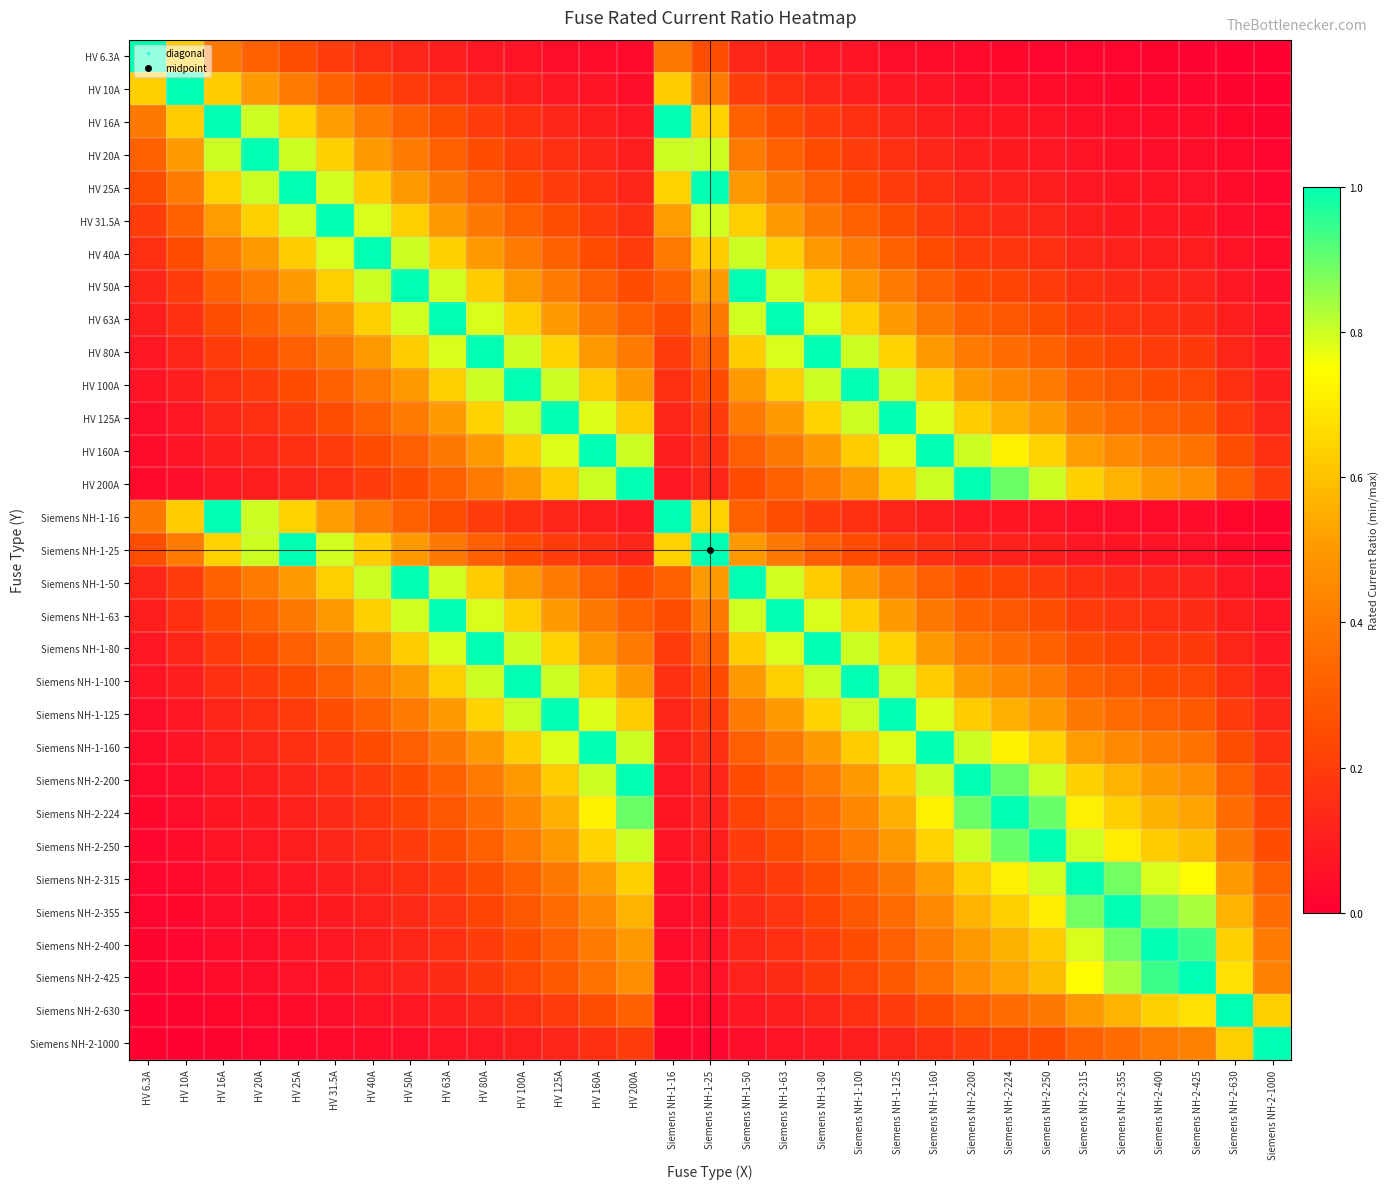

Reading left to right, list all the values displayed in this chart.

HV 6.3A: HV 6.3A=1.0	HV 10A=0.6	HV 16A=0.4	HV 20A=0.3	HV 25A=0.3	HV 31.5A=0.2	HV 40A=0.2	HV 50A=0.1	HV 63A=0.1	HV 80A=0.1	HV 100A=0.1	HV 125A=0.1	HV 160A=0.0	HV 200A=0.0	Siemens NH-1-16=0.4	Siemens NH-1-25=0.3	Siemens NH-1-50=0.1	Siemens NH-1-63=0.1	Siemens NH-1-80=0.1	Siemens NH-1-100=0.1	Siemens NH-1-125=0.1	Siemens NH-1-160=0.0	Siemens NH-2-200=0.0	Siemens NH-2-224=0.0	Siemens NH-2-250=0.0	Siemens NH-2-315=0.0	Siemens NH-2-355=0.0	Siemens NH-2-400=0.0	Siemens NH-2-425=0.0	Siemens NH-2-630=0.0	Siemens NH-2-1000=0.0
HV 10A: HV 6.3A=0.6	HV 10A=1.0	HV 16A=0.6	HV 20A=0.5	HV 25A=0.4	HV 31.5A=0.3	HV 40A=0.2	HV 50A=0.2	HV 63A=0.2	HV 80A=0.1	HV 100A=0.1	HV 125A=0.1	HV 160A=0.1	HV 200A=0.1	Siemens NH-1-16=0.6	Siemens NH-1-25=0.4	Siemens NH-1-50=0.2	Siemens NH-1-63=0.2	Siemens NH-1-80=0.1	Siemens NH-1-100=0.1	Siemens NH-1-125=0.1	Siemens NH-1-160=0.1	Siemens NH-2-200=0.1	Siemens NH-2-224=0.0	Siemens NH-2-250=0.0	Siemens NH-2-315=0.0	Siemens NH-2-355=0.0	Siemens NH-2-400=0.0	Siemens NH-2-425=0.0	Siemens NH-2-630=0.0	Siemens NH-2-1000=0.0
HV 16A: HV 6.3A=0.4	HV 10A=0.6	HV 16A=1.0	HV 20A=0.8	HV 25A=0.6	HV 31.5A=0.5	HV 40A=0.4	HV 50A=0.3	HV 63A=0.3	HV 80A=0.2	HV 100A=0.2	HV 125A=0.1	HV 160A=0.1	HV 200A=0.1	Siemens NH-1-16=1.0	Siemens NH-1-25=0.6	Siemens NH-1-50=0.3	Siemens NH-1-63=0.3	Siemens NH-1-80=0.2	Siemens NH-1-100=0.2	Siemens NH-1-125=0.1	Siemens NH-1-160=0.1	Siemens NH-2-200=0.1	Siemens NH-2-224=0.1	Siemens NH-2-250=0.1	Siemens NH-2-315=0.1	Siemens NH-2-355=0.0	Siemens NH-2-400=0.0	Siemens NH-2-425=0.0	Siemens NH-2-630=0.0	Siemens NH-2-1000=0.0
HV 20A: HV 6.3A=0.3	HV 10A=0.5	HV 16A=0.8	HV 20A=1.0	HV 25A=0.8	HV 31.5A=0.6	HV 40A=0.5	HV 50A=0.4	HV 63A=0.3	HV 80A=0.2	HV 100A=0.2	HV 125A=0.2	HV 160A=0.1	HV 200A=0.1	Siemens NH-1-16=0.8	Siemens NH-1-25=0.8	Siemens NH-1-50=0.4	Siemens NH-1-63=0.3	Siemens NH-1-80=0.2	Siemens NH-1-100=0.2	Siemens NH-1-125=0.2	Siemens NH-1-160=0.1	Siemens NH-2-200=0.1	Siemens NH-2-224=0.1	Siemens NH-2-250=0.1	Siemens NH-2-315=0.1	Siemens NH-2-355=0.1	Siemens NH-2-400=0.1	Siemens NH-2-425=0.0	Siemens NH-2-630=0.0	Siemens NH-2-1000=0.0
HV 25A: HV 6.3A=0.3	HV 10A=0.4	HV 16A=0.6	HV 20A=0.8	HV 25A=1.0	HV 31.5A=0.8	HV 40A=0.6	HV 50A=0.5	HV 63A=0.4	HV 80A=0.3	HV 100A=0.2	HV 125A=0.2	HV 160A=0.2	HV 200A=0.1	Siemens NH-1-16=0.6	Siemens NH-1-25=1.0	Siemens NH-1-50=0.5	Siemens NH-1-63=0.4	Siemens NH-1-80=0.3	Siemens NH-1-100=0.2	Siemens NH-1-125=0.2	Siemens NH-1-160=0.2	Siemens NH-2-200=0.1	Siemens NH-2-224=0.1	Siemens NH-2-250=0.1	Siemens NH-2-315=0.1	Siemens NH-2-355=0.1	Siemens NH-2-400=0.1	Siemens NH-2-425=0.1	Siemens NH-2-630=0.0	Siemens NH-2-1000=0.0
HV 31.5A: HV 6.3A=0.2	HV 10A=0.3	HV 16A=0.5	HV 20A=0.6	HV 25A=0.8	HV 31.5A=1.0	HV 40A=0.8	HV 50A=0.6	HV 63A=0.5	HV 80A=0.4	HV 100A=0.3	HV 125A=0.3	HV 160A=0.2	HV 200A=0.2	Siemens NH-1-16=0.5	Siemens NH-1-25=0.8	Siemens NH-1-50=0.6	Siemens NH-1-63=0.5	Siemens NH-1-80=0.4	Siemens NH-1-100=0.3	Siemens NH-1-125=0.3	Siemens NH-1-160=0.2	Siemens NH-2-200=0.2	Siemens NH-2-224=0.1	Siemens NH-2-250=0.1	Siemens NH-2-315=0.1	Siemens NH-2-355=0.1	Siemens NH-2-400=0.1	Siemens NH-2-425=0.1	Siemens NH-2-630=0.1	Siemens NH-2-1000=0.0
HV 40A: HV 6.3A=0.2	HV 10A=0.2	HV 16A=0.4	HV 20A=0.5	HV 25A=0.6	HV 31.5A=0.8	HV 40A=1.0	HV 50A=0.8	HV 63A=0.6	HV 80A=0.5	HV 100A=0.4	HV 125A=0.3	HV 160A=0.2	HV 200A=0.2	Siemens NH-1-16=0.4	Siemens NH-1-25=0.6	Siemens NH-1-50=0.8	Siemens NH-1-63=0.6	Siemens NH-1-80=0.5	Siemens NH-1-100=0.4	Siemens NH-1-125=0.3	Siemens NH-1-160=0.2	Siemens NH-2-200=0.2	Siemens NH-2-224=0.2	Siemens NH-2-250=0.2	Siemens NH-2-315=0.1	Siemens NH-2-355=0.1	Siemens NH-2-400=0.1	Siemens NH-2-425=0.1	Siemens NH-2-630=0.1	Siemens NH-2-1000=0.0
HV 50A: HV 6.3A=0.1	HV 10A=0.2	HV 16A=0.3	HV 20A=0.4	HV 25A=0.5	HV 31.5A=0.6	HV 40A=0.8	HV 50A=1.0	HV 63A=0.8	HV 80A=0.6	HV 100A=0.5	HV 125A=0.4	HV 160A=0.3	HV 200A=0.2	Siemens NH-1-16=0.3	Siemens NH-1-25=0.5	Siemens NH-1-50=1.0	Siemens NH-1-63=0.8	Siemens NH-1-80=0.6	Siemens NH-1-100=0.5	Siemens NH-1-125=0.4	Siemens NH-1-160=0.3	Siemens NH-2-200=0.2	Siemens NH-2-224=0.2	Siemens NH-2-250=0.2	Siemens NH-2-315=0.2	Siemens NH-2-355=0.1	Siemens NH-2-400=0.1	Siemens NH-2-425=0.1	Siemens NH-2-630=0.1	Siemens NH-2-1000=0.1
HV 63A: HV 6.3A=0.1	HV 10A=0.2	HV 16A=0.3	HV 20A=0.3	HV 25A=0.4	HV 31.5A=0.5	HV 40A=0.6	HV 50A=0.8	HV 63A=1.0	HV 80A=0.8	HV 100A=0.6	HV 125A=0.5	HV 160A=0.4	HV 200A=0.3	Siemens NH-1-16=0.3	Siemens NH-1-25=0.4	Siemens NH-1-50=0.8	Siemens NH-1-63=1.0	Siemens NH-1-80=0.8	Siemens NH-1-100=0.6	Siemens NH-1-125=0.5	Siemens NH-1-160=0.4	Siemens NH-2-200=0.3	Siemens NH-2-224=0.3	Siemens NH-2-250=0.3	Siemens NH-2-315=0.2	Siemens NH-2-355=0.2	Siemens NH-2-400=0.2	Siemens NH-2-425=0.1	Siemens NH-2-630=0.1	Siemens NH-2-1000=0.1
HV 80A: HV 6.3A=0.1	HV 10A=0.1	HV 16A=0.2	HV 20A=0.2	HV 25A=0.3	HV 31.5A=0.4	HV 40A=0.5	HV 50A=0.6	HV 63A=0.8	HV 80A=1.0	HV 100A=0.8	HV 125A=0.6	HV 160A=0.5	HV 200A=0.4	Siemens NH-1-16=0.2	Siemens NH-1-25=0.3	Siemens NH-1-50=0.6	Siemens NH-1-63=0.8	Siemens NH-1-80=1.0	Siemens NH-1-100=0.8	Siemens NH-1-125=0.6	Siemens NH-1-160=0.5	Siemens NH-2-200=0.4	Siemens NH-2-224=0.4	Siemens NH-2-250=0.3	Siemens NH-2-315=0.3	Siemens NH-2-355=0.2	Siemens NH-2-400=0.2	Siemens NH-2-425=0.2	Siemens NH-2-630=0.1	Siemens NH-2-1000=0.1
HV 100A: HV 6.3A=0.1	HV 10A=0.1	HV 16A=0.2	HV 20A=0.2	HV 25A=0.2	HV 31.5A=0.3	HV 40A=0.4	HV 50A=0.5	HV 63A=0.6	HV 80A=0.8	HV 100A=1.0	HV 125A=0.8	HV 160A=0.6	HV 200A=0.5	Siemens NH-1-16=0.2	Siemens NH-1-25=0.2	Siemens NH-1-50=0.5	Siemens NH-1-63=0.6	Siemens NH-1-80=0.8	Siemens NH-1-100=1.0	Siemens NH-1-125=0.8	Siemens NH-1-160=0.6	Siemens NH-2-200=0.5	Siemens NH-2-224=0.4	Siemens NH-2-250=0.4	Siemens NH-2-315=0.3	Siemens NH-2-355=0.3	Siemens NH-2-400=0.2	Siemens NH-2-425=0.2	Siemens NH-2-630=0.2	Siemens NH-2-1000=0.1
HV 125A: HV 6.3A=0.1	HV 10A=0.1	HV 16A=0.1	HV 20A=0.2	HV 25A=0.2	HV 31.5A=0.3	HV 40A=0.3	HV 50A=0.4	HV 63A=0.5	HV 80A=0.6	HV 100A=0.8	HV 125A=1.0	HV 160A=0.8	HV 200A=0.6	Siemens NH-1-16=0.1	Siemens NH-1-25=0.2	Siemens NH-1-50=0.4	Siemens NH-1-63=0.5	Siemens NH-1-80=0.6	Siemens NH-1-100=0.8	Siemens NH-1-125=1.0	Siemens NH-1-160=0.8	Siemens NH-2-200=0.6	Siemens NH-2-224=0.6	Siemens NH-2-250=0.5	Siemens NH-2-315=0.4	Siemens NH-2-355=0.4	Siemens NH-2-400=0.3	Siemens NH-2-425=0.3	Siemens NH-2-630=0.2	Siemens NH-2-1000=0.1
HV 160A: HV 6.3A=0.0	HV 10A=0.1	HV 16A=0.1	HV 20A=0.1	HV 25A=0.2	HV 31.5A=0.2	HV 40A=0.2	HV 50A=0.3	HV 63A=0.4	HV 80A=0.5	HV 100A=0.6	HV 125A=0.8	HV 160A=1.0	HV 200A=0.8	Siemens NH-1-16=0.1	Siemens NH-1-25=0.2	Siemens NH-1-50=0.3	Siemens NH-1-63=0.4	Siemens NH-1-80=0.5	Siemens NH-1-100=0.6	Siemens NH-1-125=0.8	Siemens NH-1-160=1.0	Siemens NH-2-200=0.8	Siemens NH-2-224=0.7	Siemens NH-2-250=0.6	Siemens NH-2-315=0.5	Siemens NH-2-355=0.5	Siemens NH-2-400=0.4	Siemens NH-2-425=0.4	Siemens NH-2-630=0.3	Siemens NH-2-1000=0.2
HV 200A: HV 6.3A=0.0	HV 10A=0.1	HV 16A=0.1	HV 20A=0.1	HV 25A=0.1	HV 31.5A=0.2	HV 40A=0.2	HV 50A=0.2	HV 63A=0.3	HV 80A=0.4	HV 100A=0.5	HV 125A=0.6	HV 160A=0.8	HV 200A=1.0	Siemens NH-1-16=0.1	Siemens NH-1-25=0.1	Siemens NH-1-50=0.2	Siemens NH-1-63=0.3	Siemens NH-1-80=0.4	Siemens NH-1-100=0.5	Siemens NH-1-125=0.6	Siemens NH-1-160=0.8	Siemens NH-2-200=1.0	Siemens NH-2-224=0.9	Siemens NH-2-250=0.8	Siemens NH-2-315=0.6	Siemens NH-2-355=0.6	Siemens NH-2-400=0.5	Siemens NH-2-425=0.5	Siemens NH-2-630=0.3	Siemens NH-2-1000=0.2
Siemens NH-1-16: HV 6.3A=0.4	HV 10A=0.6	HV 16A=1.0	HV 20A=0.8	HV 25A=0.6	HV 31.5A=0.5	HV 40A=0.4	HV 50A=0.3	HV 63A=0.3	HV 80A=0.2	HV 100A=0.2	HV 125A=0.1	HV 160A=0.1	HV 200A=0.1	Siemens NH-1-16=1.0	Siemens NH-1-25=0.6	Siemens NH-1-50=0.3	Siemens NH-1-63=0.3	Siemens NH-1-80=0.2	Siemens NH-1-100=0.2	Siemens NH-1-125=0.1	Siemens NH-1-160=0.1	Siemens NH-2-200=0.1	Siemens NH-2-224=0.1	Siemens NH-2-250=0.1	Siemens NH-2-315=0.1	Siemens NH-2-355=0.0	Siemens NH-2-400=0.0	Siemens NH-2-425=0.0	Siemens NH-2-630=0.0	Siemens NH-2-1000=0.0
Siemens NH-1-25: HV 6.3A=0.3	HV 10A=0.4	HV 16A=0.6	HV 20A=0.8	HV 25A=1.0	HV 31.5A=0.8	HV 40A=0.6	HV 50A=0.5	HV 63A=0.4	HV 80A=0.3	HV 100A=0.2	HV 125A=0.2	HV 160A=0.2	HV 200A=0.1	Siemens NH-1-16=0.6	Siemens NH-1-25=1.0	Siemens NH-1-50=0.5	Siemens NH-1-63=0.4	Siemens NH-1-80=0.3	Siemens NH-1-100=0.2	Siemens NH-1-125=0.2	Siemens NH-1-160=0.2	Siemens NH-2-200=0.1	Siemens NH-2-224=0.1	Siemens NH-2-250=0.1	Siemens NH-2-315=0.1	Siemens NH-2-355=0.1	Siemens NH-2-400=0.1	Siemens NH-2-425=0.1	Siemens NH-2-630=0.0	Siemens NH-2-1000=0.0
Siemens NH-1-50: HV 6.3A=0.1	HV 10A=0.2	HV 16A=0.3	HV 20A=0.4	HV 25A=0.5	HV 31.5A=0.6	HV 40A=0.8	HV 50A=1.0	HV 63A=0.8	HV 80A=0.6	HV 100A=0.5	HV 125A=0.4	HV 160A=0.3	HV 200A=0.2	Siemens NH-1-16=0.3	Siemens NH-1-25=0.5	Siemens NH-1-50=1.0	Siemens NH-1-63=0.8	Siemens NH-1-80=0.6	Siemens NH-1-100=0.5	Siemens NH-1-125=0.4	Siemens NH-1-160=0.3	Siemens NH-2-200=0.2	Siemens NH-2-224=0.2	Siemens NH-2-250=0.2	Siemens NH-2-315=0.2	Siemens NH-2-355=0.1	Siemens NH-2-400=0.1	Siemens NH-2-425=0.1	Siemens NH-2-630=0.1	Siemens NH-2-1000=0.1
Siemens NH-1-63: HV 6.3A=0.1	HV 10A=0.2	HV 16A=0.3	HV 20A=0.3	HV 25A=0.4	HV 31.5A=0.5	HV 40A=0.6	HV 50A=0.8	HV 63A=1.0	HV 80A=0.8	HV 100A=0.6	HV 125A=0.5	HV 160A=0.4	HV 200A=0.3	Siemens NH-1-16=0.3	Siemens NH-1-25=0.4	Siemens NH-1-50=0.8	Siemens NH-1-63=1.0	Siemens NH-1-80=0.8	Siemens NH-1-100=0.6	Siemens NH-1-125=0.5	Siemens NH-1-160=0.4	Siemens NH-2-200=0.3	Siemens NH-2-224=0.3	Siemens NH-2-250=0.3	Siemens NH-2-315=0.2	Siemens NH-2-355=0.2	Siemens NH-2-400=0.2	Siemens NH-2-425=0.1	Siemens NH-2-630=0.1	Siemens NH-2-1000=0.1
Siemens NH-1-80: HV 6.3A=0.1	HV 10A=0.1	HV 16A=0.2	HV 20A=0.2	HV 25A=0.3	HV 31.5A=0.4	HV 40A=0.5	HV 50A=0.6	HV 63A=0.8	HV 80A=1.0	HV 100A=0.8	HV 125A=0.6	HV 160A=0.5	HV 200A=0.4	Siemens NH-1-16=0.2	Siemens NH-1-25=0.3	Siemens NH-1-50=0.6	Siemens NH-1-63=0.8	Siemens NH-1-80=1.0	Siemens NH-1-100=0.8	Siemens NH-1-125=0.6	Siemens NH-1-160=0.5	Siemens NH-2-200=0.4	Siemens NH-2-224=0.4	Siemens NH-2-250=0.3	Siemens NH-2-315=0.3	Siemens NH-2-355=0.2	Siemens NH-2-400=0.2	Siemens NH-2-425=0.2	Siemens NH-2-630=0.1	Siemens NH-2-1000=0.1
Siemens NH-1-100: HV 6.3A=0.1	HV 10A=0.1	HV 16A=0.2	HV 20A=0.2	HV 25A=0.2	HV 31.5A=0.3	HV 40A=0.4	HV 50A=0.5	HV 63A=0.6	HV 80A=0.8	HV 100A=1.0	HV 125A=0.8	HV 160A=0.6	HV 200A=0.5	Siemens NH-1-16=0.2	Siemens NH-1-25=0.2	Siemens NH-1-50=0.5	Siemens NH-1-63=0.6	Siemens NH-1-80=0.8	Siemens NH-1-100=1.0	Siemens NH-1-125=0.8	Siemens NH-1-160=0.6	Siemens NH-2-200=0.5	Siemens NH-2-224=0.4	Siemens NH-2-250=0.4	Siemens NH-2-315=0.3	Siemens NH-2-355=0.3	Siemens NH-2-400=0.2	Siemens NH-2-425=0.2	Siemens NH-2-630=0.2	Siemens NH-2-1000=0.1
Siemens NH-1-125: HV 6.3A=0.1	HV 10A=0.1	HV 16A=0.1	HV 20A=0.2	HV 25A=0.2	HV 31.5A=0.3	HV 40A=0.3	HV 50A=0.4	HV 63A=0.5	HV 80A=0.6	HV 100A=0.8	HV 125A=1.0	HV 160A=0.8	HV 200A=0.6	Siemens NH-1-16=0.1	Siemens NH-1-25=0.2	Siemens NH-1-50=0.4	Siemens NH-1-63=0.5	Siemens NH-1-80=0.6	Siemens NH-1-100=0.8	Siemens NH-1-125=1.0	Siemens NH-1-160=0.8	Siemens NH-2-200=0.6	Siemens NH-2-224=0.6	Siemens NH-2-250=0.5	Siemens NH-2-315=0.4	Siemens NH-2-355=0.4	Siemens NH-2-400=0.3	Siemens NH-2-425=0.3	Siemens NH-2-630=0.2	Siemens NH-2-1000=0.1
Siemens NH-1-160: HV 6.3A=0.0	HV 10A=0.1	HV 16A=0.1	HV 20A=0.1	HV 25A=0.2	HV 31.5A=0.2	HV 40A=0.2	HV 50A=0.3	HV 63A=0.4	HV 80A=0.5	HV 100A=0.6	HV 125A=0.8	HV 160A=1.0	HV 200A=0.8	Siemens NH-1-16=0.1	Siemens NH-1-25=0.2	Siemens NH-1-50=0.3	Siemens NH-1-63=0.4	Siemens NH-1-80=0.5	Siemens NH-1-100=0.6	Siemens NH-1-125=0.8	Siemens NH-1-160=1.0	Siemens NH-2-200=0.8	Siemens NH-2-224=0.7	Siemens NH-2-250=0.6	Siemens NH-2-315=0.5	Siemens NH-2-355=0.5	Siemens NH-2-400=0.4	Siemens NH-2-425=0.4	Siemens NH-2-630=0.3	Siemens NH-2-1000=0.2
Siemens NH-2-200: HV 6.3A=0.0	HV 10A=0.1	HV 16A=0.1	HV 20A=0.1	HV 25A=0.1	HV 31.5A=0.2	HV 40A=0.2	HV 50A=0.2	HV 63A=0.3	HV 80A=0.4	HV 100A=0.5	HV 125A=0.6	HV 160A=0.8	HV 200A=1.0	Siemens NH-1-16=0.1	Siemens NH-1-25=0.1	Siemens NH-1-50=0.2	Siemens NH-1-63=0.3	Siemens NH-1-80=0.4	Siemens NH-1-100=0.5	Siemens NH-1-125=0.6	Siemens NH-1-160=0.8	Siemens NH-2-200=1.0	Siemens NH-2-224=0.9	Siemens NH-2-250=0.8	Siemens NH-2-315=0.6	Siemens NH-2-355=0.6	Siemens NH-2-400=0.5	Siemens NH-2-425=0.5	Siemens NH-2-630=0.3	Siemens NH-2-1000=0.2
Siemens NH-2-224: HV 6.3A=0.0	HV 10A=0.0	HV 16A=0.1	HV 20A=0.1	HV 25A=0.1	HV 31.5A=0.1	HV 40A=0.2	HV 50A=0.2	HV 63A=0.3	HV 80A=0.4	HV 100A=0.4	HV 125A=0.6	HV 160A=0.7	HV 200A=0.9	Siemens NH-1-16=0.1	Siemens NH-1-25=0.1	Siemens NH-1-50=0.2	Siemens NH-1-63=0.3	Siemens NH-1-80=0.4	Siemens NH-1-100=0.4	Siemens NH-1-125=0.6	Siemens NH-1-160=0.7	Siemens NH-2-200=0.9	Siemens NH-2-224=1.0	Siemens NH-2-250=0.9	Siemens NH-2-315=0.7	Siemens NH-2-355=0.6	Siemens NH-2-400=0.6	Siemens NH-2-425=0.5	Siemens NH-2-630=0.4	Siemens NH-2-1000=0.2
Siemens NH-2-250: HV 6.3A=0.0	HV 10A=0.0	HV 16A=0.1	HV 20A=0.1	HV 25A=0.1	HV 31.5A=0.1	HV 40A=0.2	HV 50A=0.2	HV 63A=0.3	HV 80A=0.3	HV 100A=0.4	HV 125A=0.5	HV 160A=0.6	HV 200A=0.8	Siemens NH-1-16=0.1	Siemens NH-1-25=0.1	Siemens NH-1-50=0.2	Siemens NH-1-63=0.3	Siemens NH-1-80=0.3	Siemens NH-1-100=0.4	Siemens NH-1-125=0.5	Siemens NH-1-160=0.6	Siemens NH-2-200=0.8	Siemens NH-2-224=0.9	Siemens NH-2-250=1.0	Siemens NH-2-315=0.8	Siemens NH-2-355=0.7	Siemens NH-2-400=0.6	Siemens NH-2-425=0.6	Siemens NH-2-630=0.4	Siemens NH-2-1000=0.2
Siemens NH-2-315: HV 6.3A=0.0	HV 10A=0.0	HV 16A=0.1	HV 20A=0.1	HV 25A=0.1	HV 31.5A=0.1	HV 40A=0.1	HV 50A=0.2	HV 63A=0.2	HV 80A=0.3	HV 100A=0.3	HV 125A=0.4	HV 160A=0.5	HV 200A=0.6	Siemens NH-1-16=0.1	Siemens NH-1-25=0.1	Siemens NH-1-50=0.2	Siemens NH-1-63=0.2	Siemens NH-1-80=0.3	Siemens NH-1-100=0.3	Siemens NH-1-125=0.4	Siemens NH-1-160=0.5	Siemens NH-2-200=0.6	Siemens NH-2-224=0.7	Siemens NH-2-250=0.8	Siemens NH-2-315=1.0	Siemens NH-2-355=0.9	Siemens NH-2-400=0.8	Siemens NH-2-425=0.7	Siemens NH-2-630=0.5	Siemens NH-2-1000=0.3
Siemens NH-2-355: HV 6.3A=0.0	HV 10A=0.0	HV 16A=0.0	HV 20A=0.1	HV 25A=0.1	HV 31.5A=0.1	HV 40A=0.1	HV 50A=0.1	HV 63A=0.2	HV 80A=0.2	HV 100A=0.3	HV 125A=0.4	HV 160A=0.5	HV 200A=0.6	Siemens NH-1-16=0.0	Siemens NH-1-25=0.1	Siemens NH-1-50=0.1	Siemens NH-1-63=0.2	Siemens NH-1-80=0.2	Siemens NH-1-100=0.3	Siemens NH-1-125=0.4	Siemens NH-1-160=0.5	Siemens NH-2-200=0.6	Siemens NH-2-224=0.6	Siemens NH-2-250=0.7	Siemens NH-2-315=0.9	Siemens NH-2-355=1.0	Siemens NH-2-400=0.9	Siemens NH-2-425=0.8	Siemens NH-2-630=0.6	Siemens NH-2-1000=0.4
Siemens NH-2-400: HV 6.3A=0.0	HV 10A=0.0	HV 16A=0.0	HV 20A=0.1	HV 25A=0.1	HV 31.5A=0.1	HV 40A=0.1	HV 50A=0.1	HV 63A=0.2	HV 80A=0.2	HV 100A=0.2	HV 125A=0.3	HV 160A=0.4	HV 200A=0.5	Siemens NH-1-16=0.0	Siemens NH-1-25=0.1	Siemens NH-1-50=0.1	Siemens NH-1-63=0.2	Siemens NH-1-80=0.2	Siemens NH-1-100=0.2	Siemens NH-1-125=0.3	Siemens NH-1-160=0.4	Siemens NH-2-200=0.5	Siemens NH-2-224=0.6	Siemens NH-2-250=0.6	Siemens NH-2-315=0.8	Siemens NH-2-355=0.9	Siemens NH-2-400=1.0	Siemens NH-2-425=0.9	Siemens NH-2-630=0.6	Siemens NH-2-1000=0.4
Siemens NH-2-425: HV 6.3A=0.0	HV 10A=0.0	HV 16A=0.0	HV 20A=0.0	HV 25A=0.1	HV 31.5A=0.1	HV 40A=0.1	HV 50A=0.1	HV 63A=0.1	HV 80A=0.2	HV 100A=0.2	HV 125A=0.3	HV 160A=0.4	HV 200A=0.5	Siemens NH-1-16=0.0	Siemens NH-1-25=0.1	Siemens NH-1-50=0.1	Siemens NH-1-63=0.1	Siemens NH-1-80=0.2	Siemens NH-1-100=0.2	Siemens NH-1-125=0.3	Siemens NH-1-160=0.4	Siemens NH-2-200=0.5	Siemens NH-2-224=0.5	Siemens NH-2-250=0.6	Siemens NH-2-315=0.7	Siemens NH-2-355=0.8	Siemens NH-2-400=0.9	Siemens NH-2-425=1.0	Siemens NH-2-630=0.7	Siemens NH-2-1000=0.4
Siemens NH-2-630: HV 6.3A=0.0	HV 10A=0.0	HV 16A=0.0	HV 20A=0.0	HV 25A=0.0	HV 31.5A=0.1	HV 40A=0.1	HV 50A=0.1	HV 63A=0.1	HV 80A=0.1	HV 100A=0.2	HV 125A=0.2	HV 160A=0.3	HV 200A=0.3	Siemens NH-1-16=0.0	Siemens NH-1-25=0.0	Siemens NH-1-50=0.1	Siemens NH-1-63=0.1	Siemens NH-1-80=0.1	Siemens NH-1-100=0.2	Siemens NH-1-125=0.2	Siemens NH-1-160=0.3	Siemens NH-2-200=0.3	Siemens NH-2-224=0.4	Siemens NH-2-250=0.4	Siemens NH-2-315=0.5	Siemens NH-2-355=0.6	Siemens NH-2-400=0.6	Siemens NH-2-425=0.7	Siemens NH-2-630=1.0	Siemens NH-2-1000=0.6
Siemens NH-2-1000: HV 6.3A=0.0	HV 10A=0.0	HV 16A=0.0	HV 20A=0.0	HV 25A=0.0	HV 31.5A=0.0	HV 40A=0.0	HV 50A=0.1	HV 63A=0.1	HV 80A=0.1	HV 100A=0.1	HV 125A=0.1	HV 160A=0.2	HV 200A=0.2	Siemens NH-1-16=0.0	Siemens NH-1-25=0.0	Siemens NH-1-50=0.1	Siemens NH-1-63=0.1	Siemens NH-1-80=0.1	Siemens NH-1-100=0.1	Siemens NH-1-125=0.1	Siemens NH-1-160=0.2	Siemens NH-2-200=0.2	Siemens NH-2-224=0.2	Siemens NH-2-250=0.2	Siemens NH-2-315=0.3	Siemens NH-2-355=0.4	Siemens NH-2-400=0.4	Siemens NH-2-425=0.4	Siemens NH-2-630=0.6	Siemens NH-2-1000=1.0